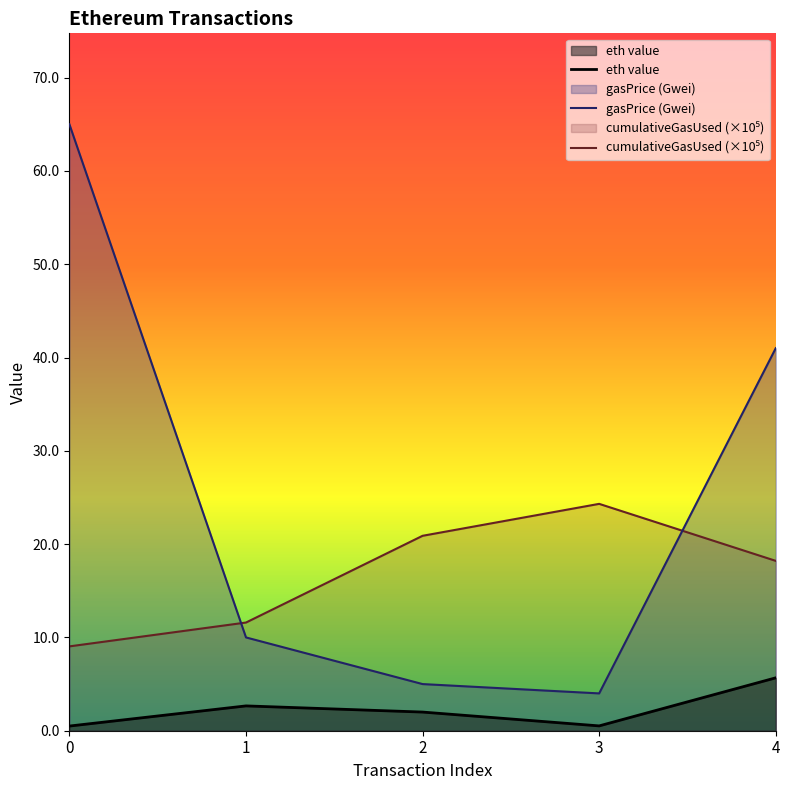

How many data points does each series have?

5